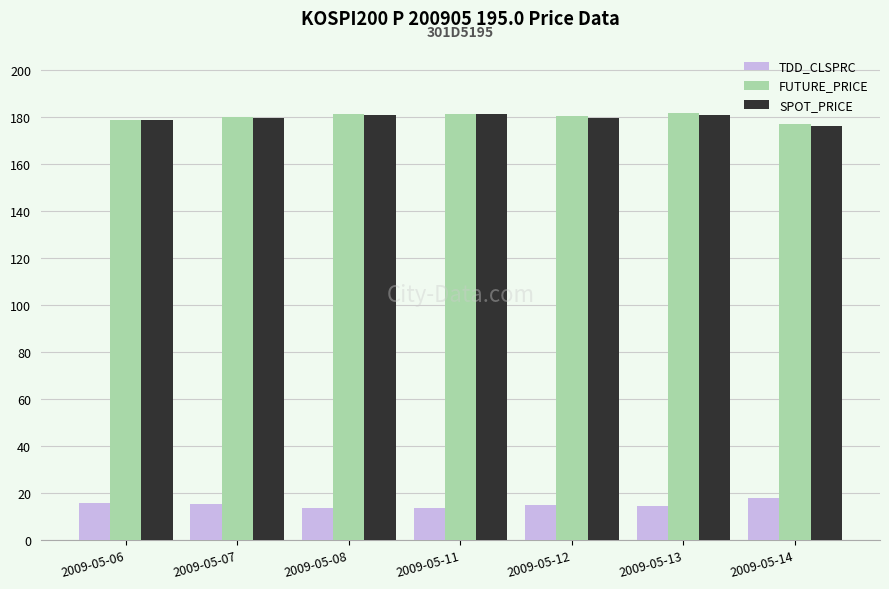

At how many categories does at least one series exceed 27?

7